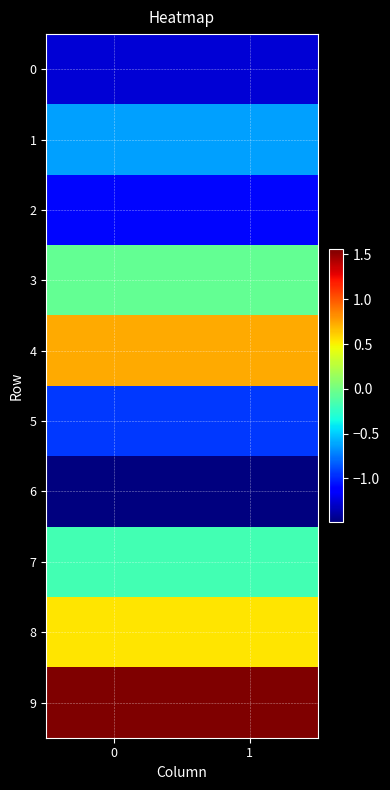

Which series has the largest total across all categories?

9